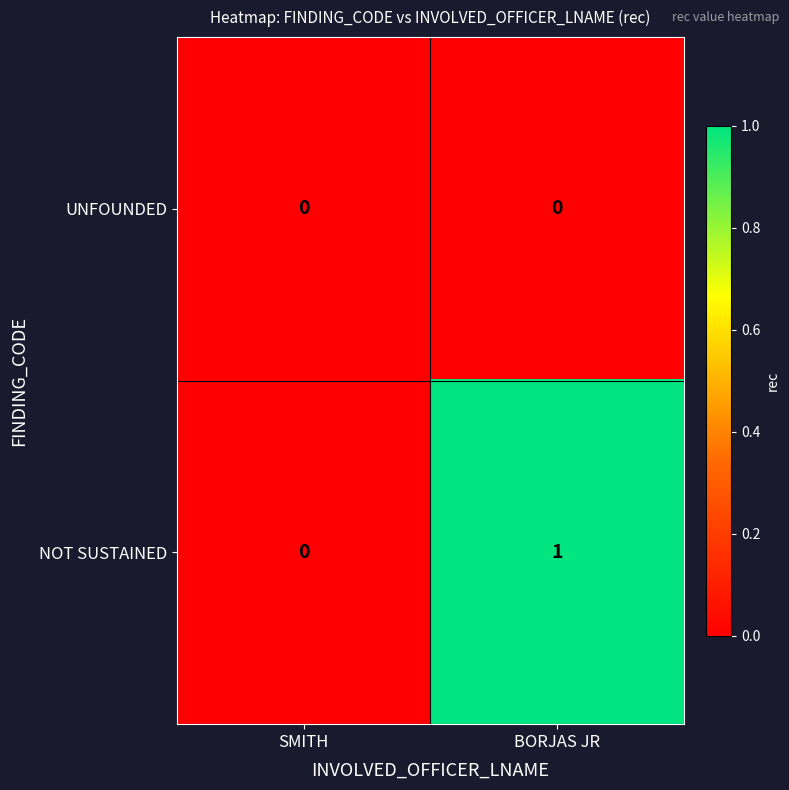

List the series in order of their peak value, highest first.

NOT SUSTAINED, UNFOUNDED